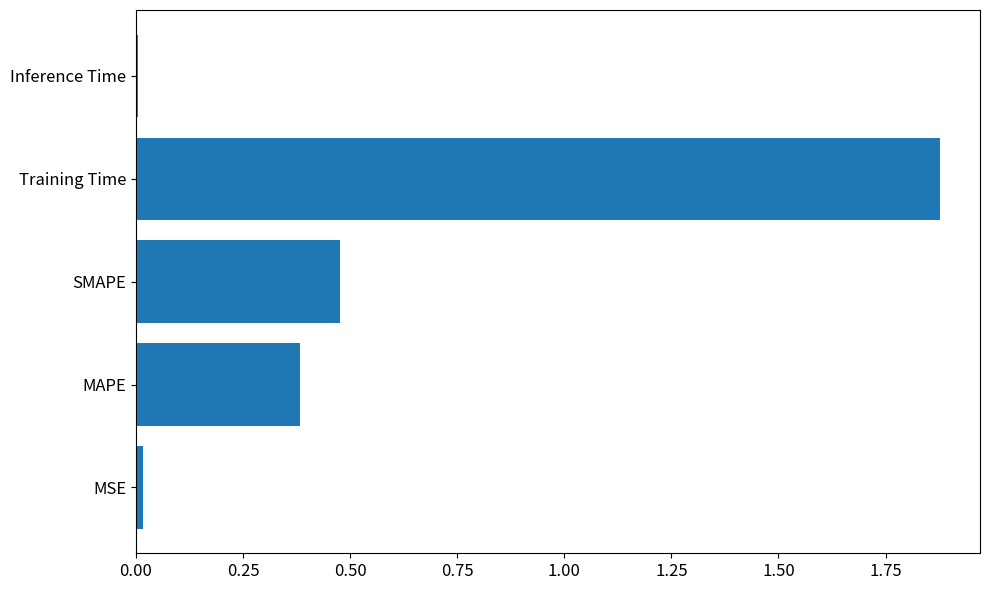

Between SMAPE and MSE, which is larger?

SMAPE